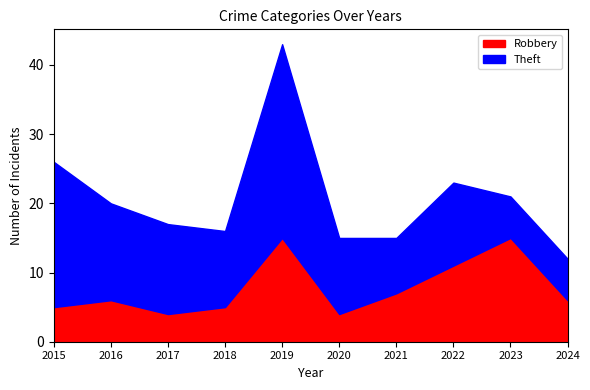

Is it true that Robbery equals 5 at 2018?

True